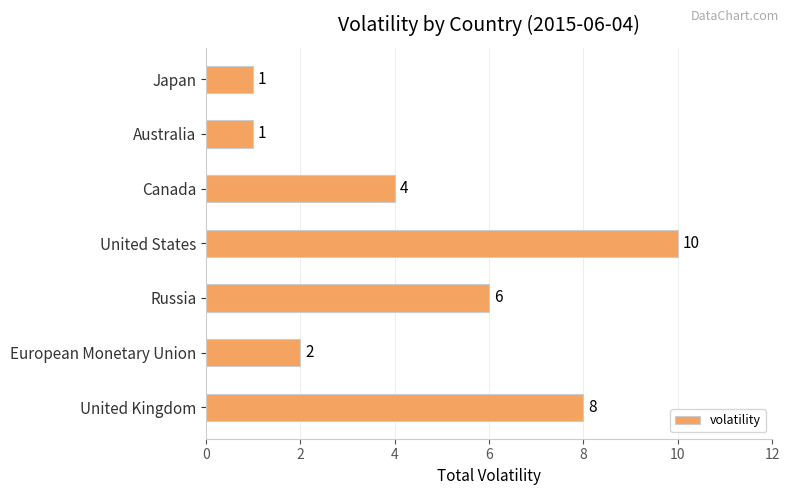

True or false: the data shows 6 at Russia.

True